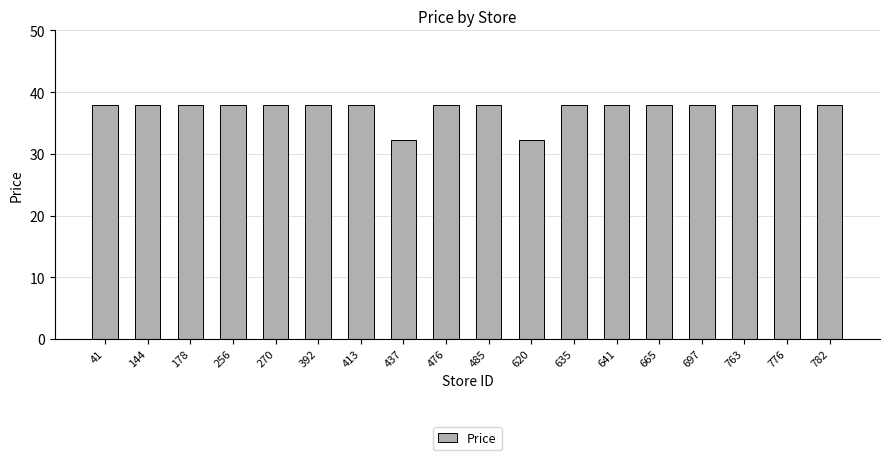

What is the change in value from 256 to 437?

-5.6